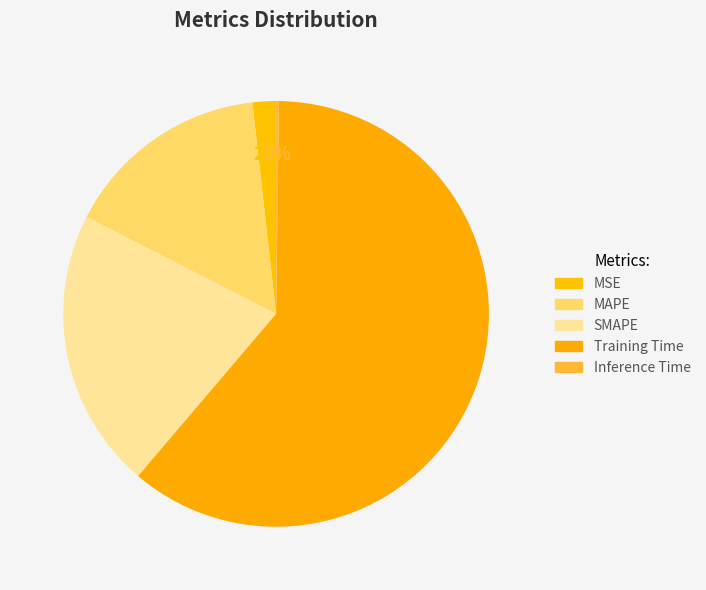

Which has a higher value, Training Time or Inference Time?

Training Time